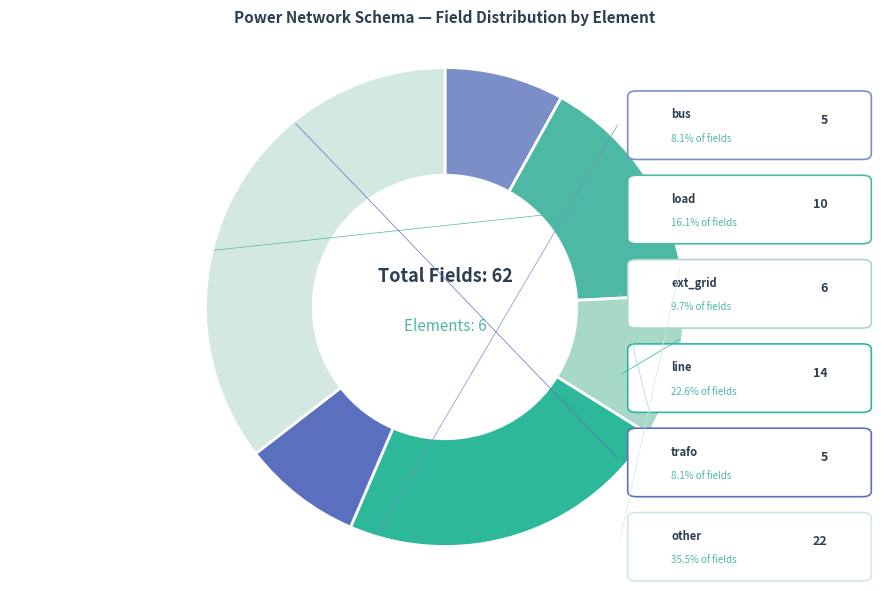

What is the smallest slice in the pie chart?

bus